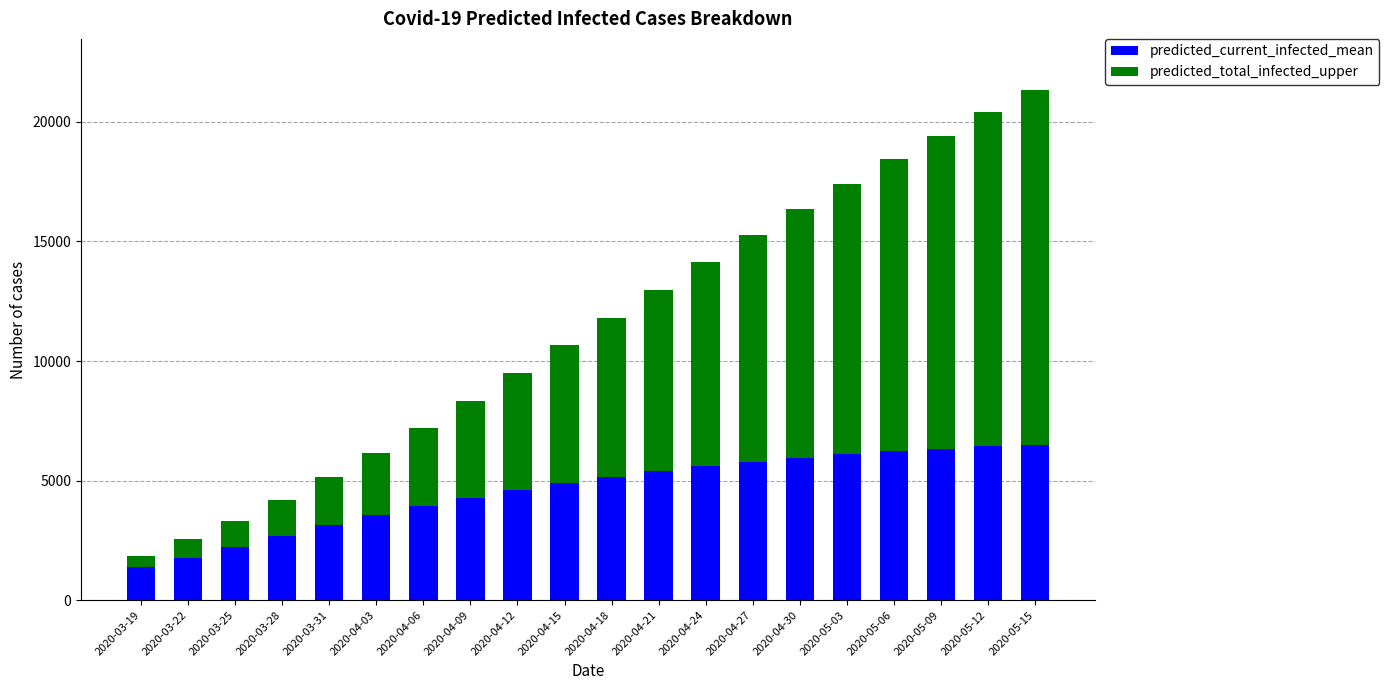

What is the average value of the predicted_current_infected_mean series?

4596